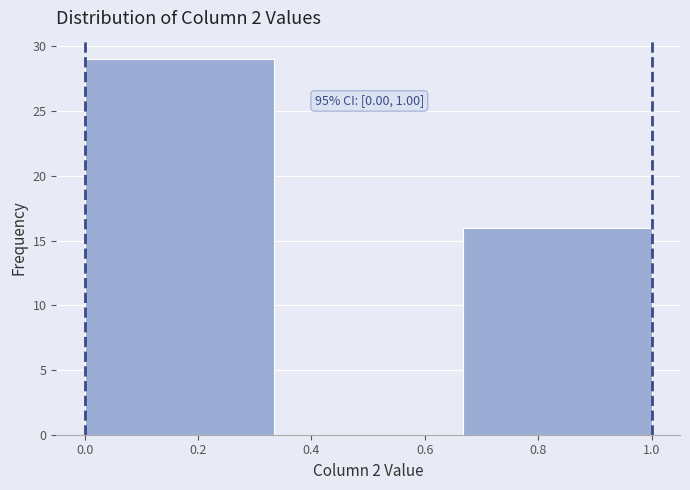

Which range on the x-axis has the tallest bar?

0.00 to 0.34